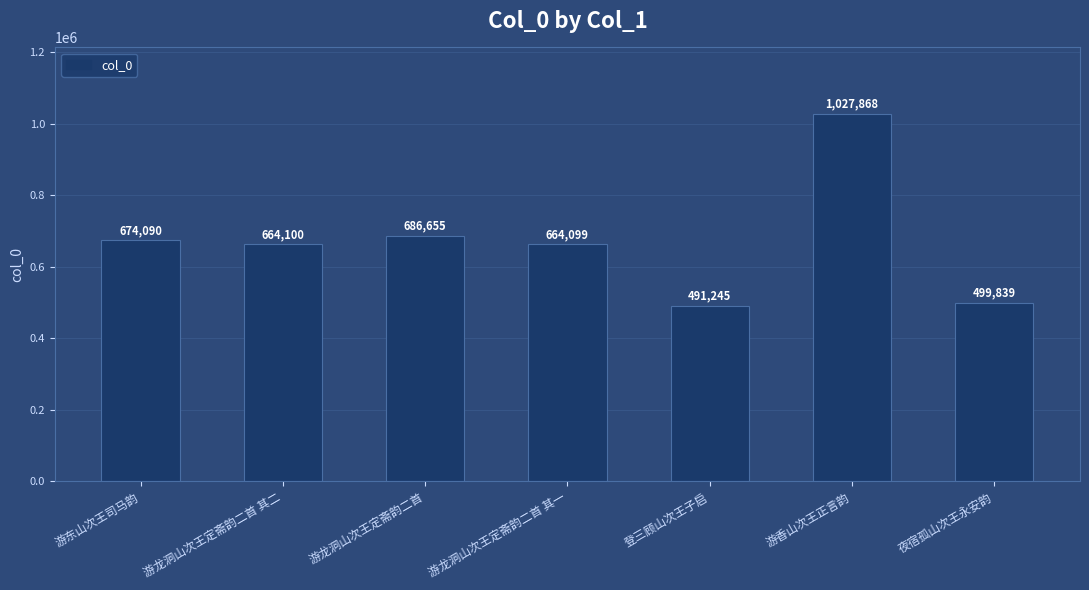

At which label does the data first exceed 664100?

游东山次王司马韵